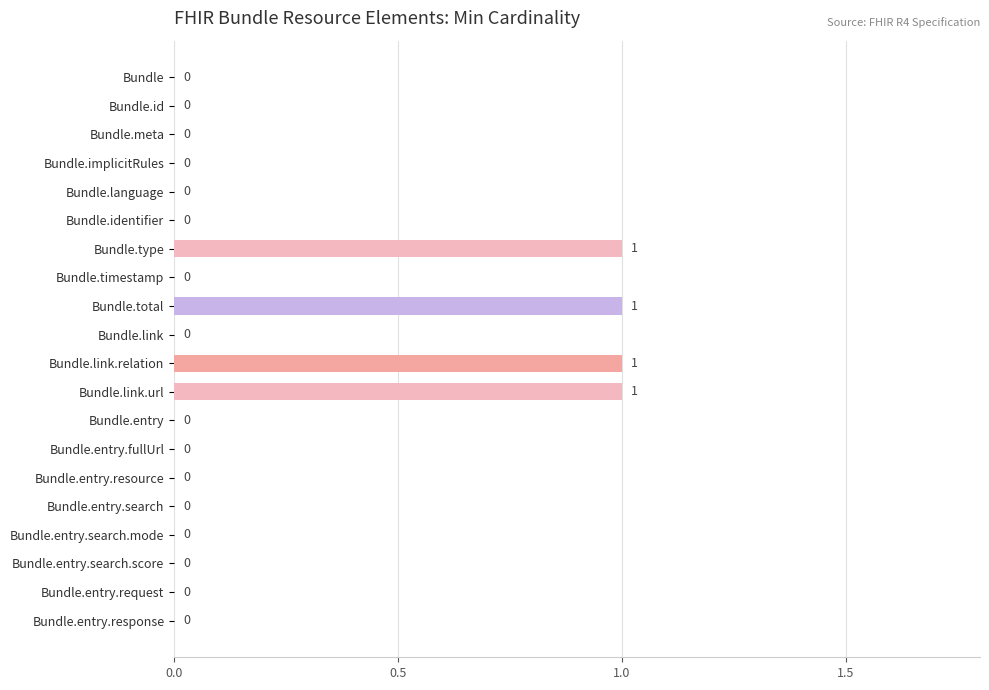

How many values are between 0 and 1?

20